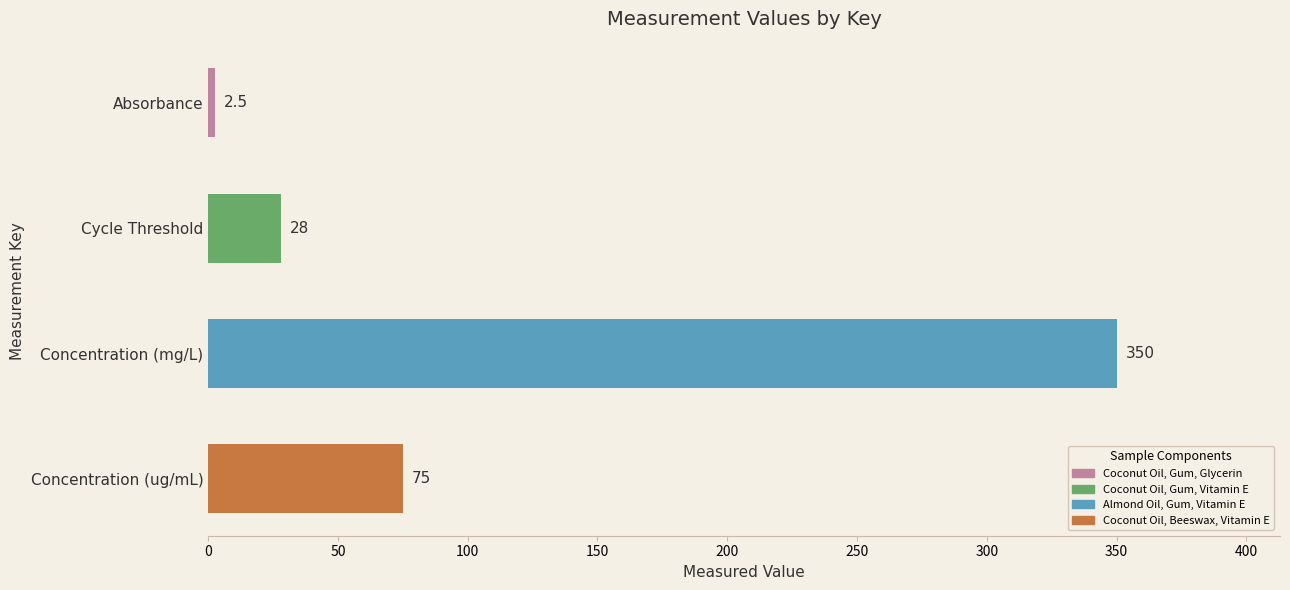

What is the change in value from Cycle Threshold to Concentration (ug/mL)?

+47.0